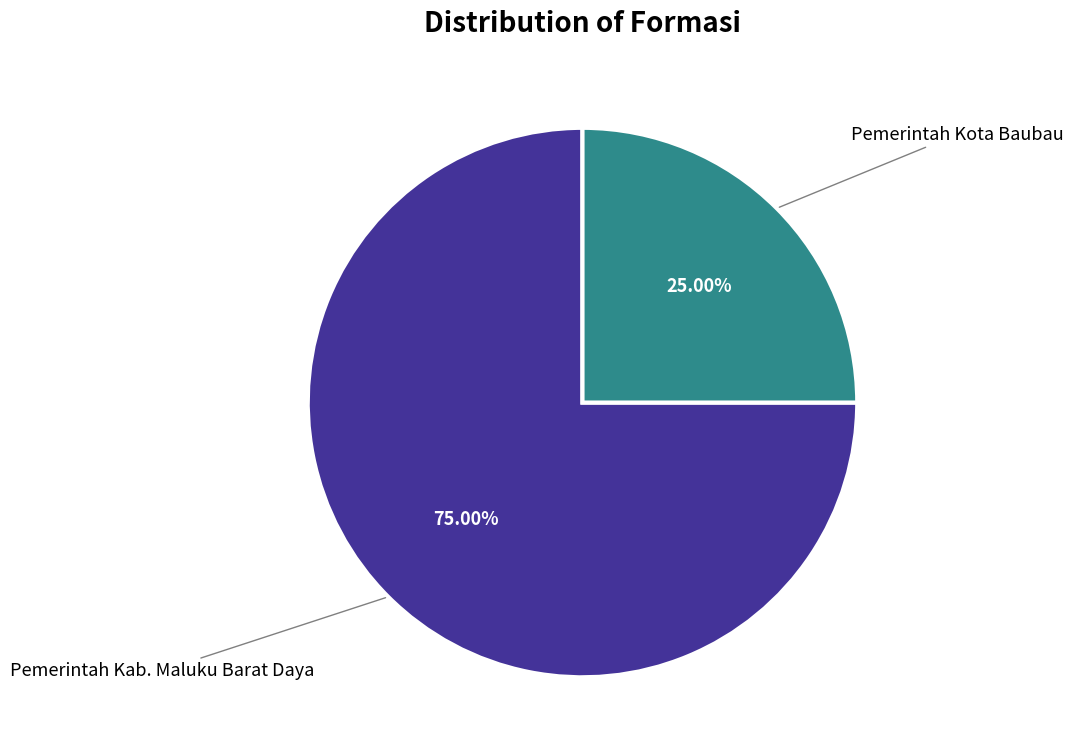

Is there any slice that represents more than half of the pie?

Yes